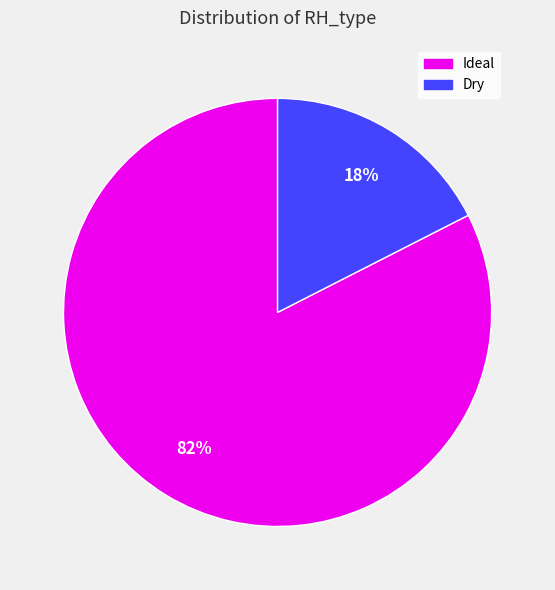

To the nearest percent, what is the average slice percentage?

50%